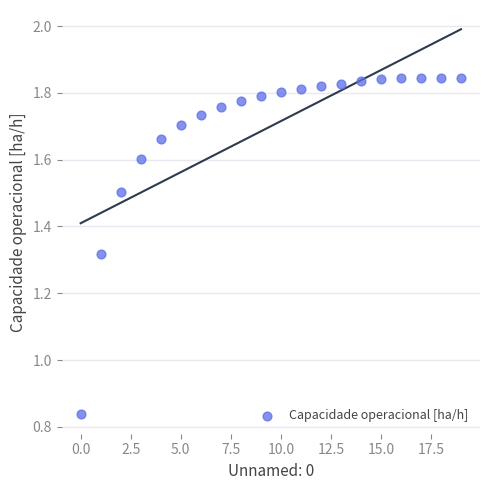

What is the range of Y values (max minus min)?

1.0